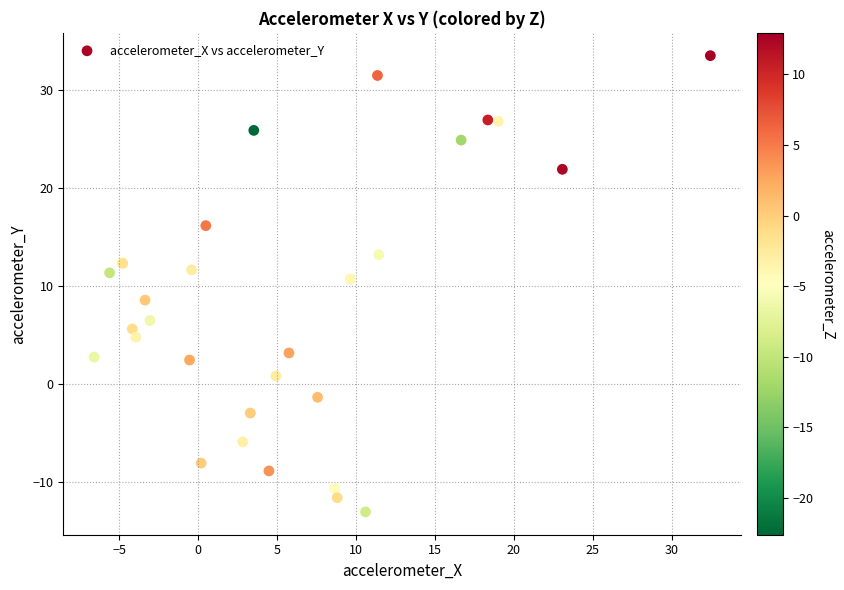

What Y value in the scatter plot is closest to 10?

10.7